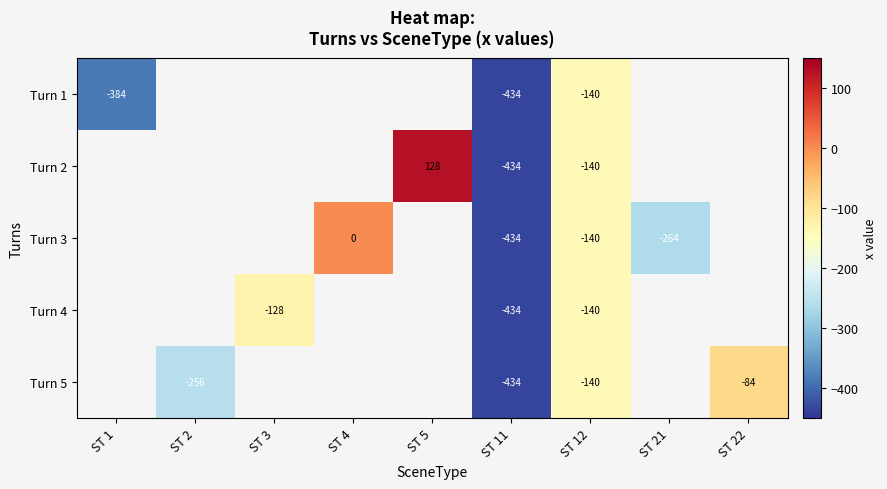

Is the value of Turn 5 at ST 11 greater than the value of Turn 3 at ST 4?

No